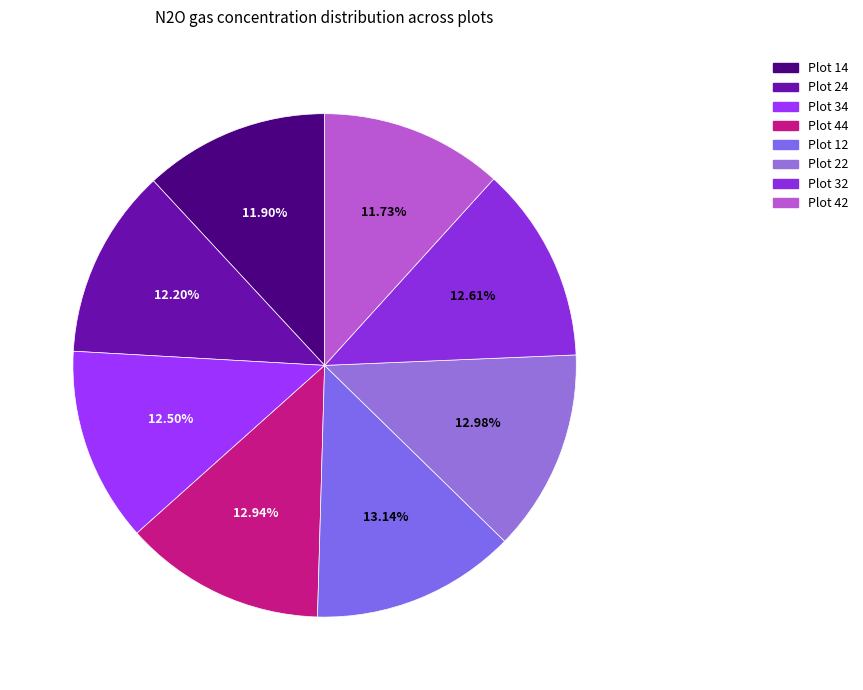

True or false: Plot 32 accounts for 13% of the total.

True